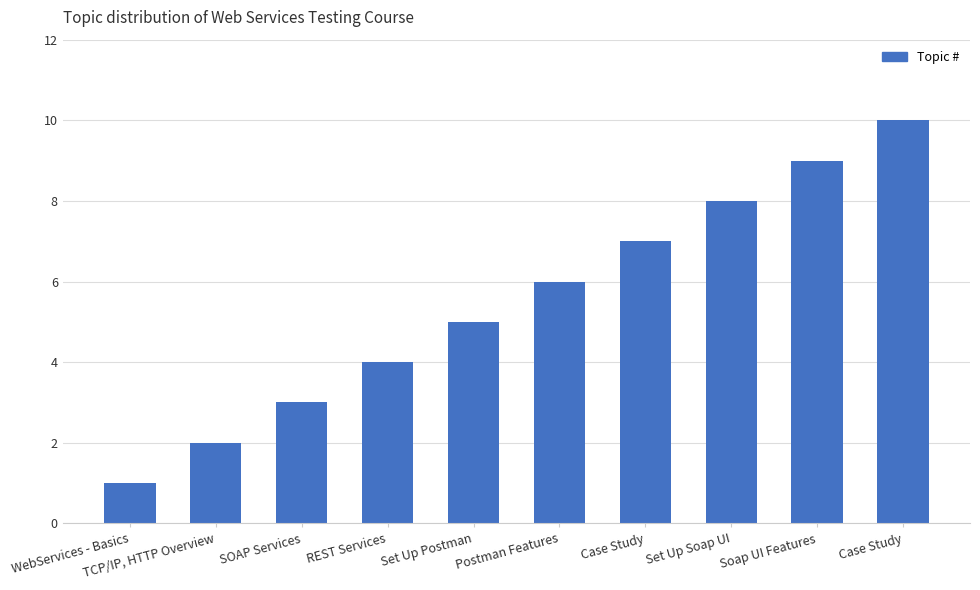

How many distinct data groups are displayed?

1